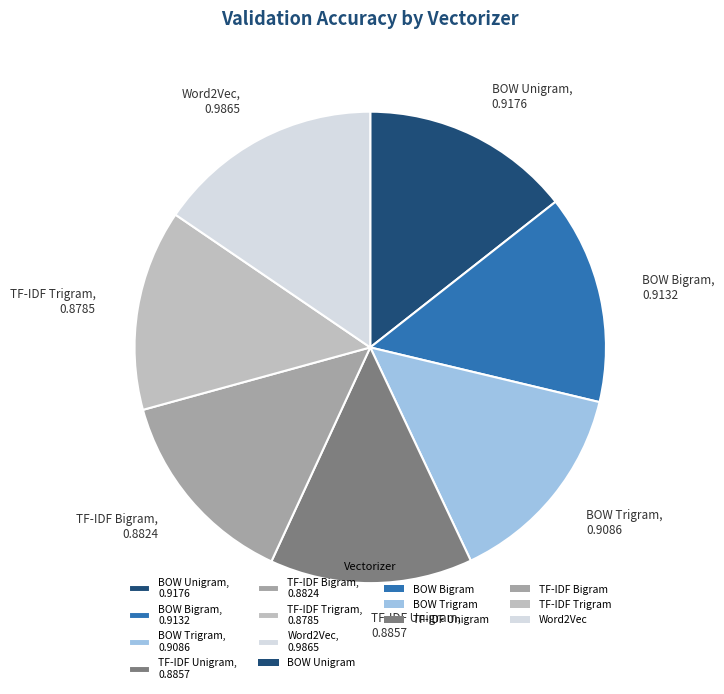

The TF-IDF Bigram slice represents 7% of the pie. True or false?

False